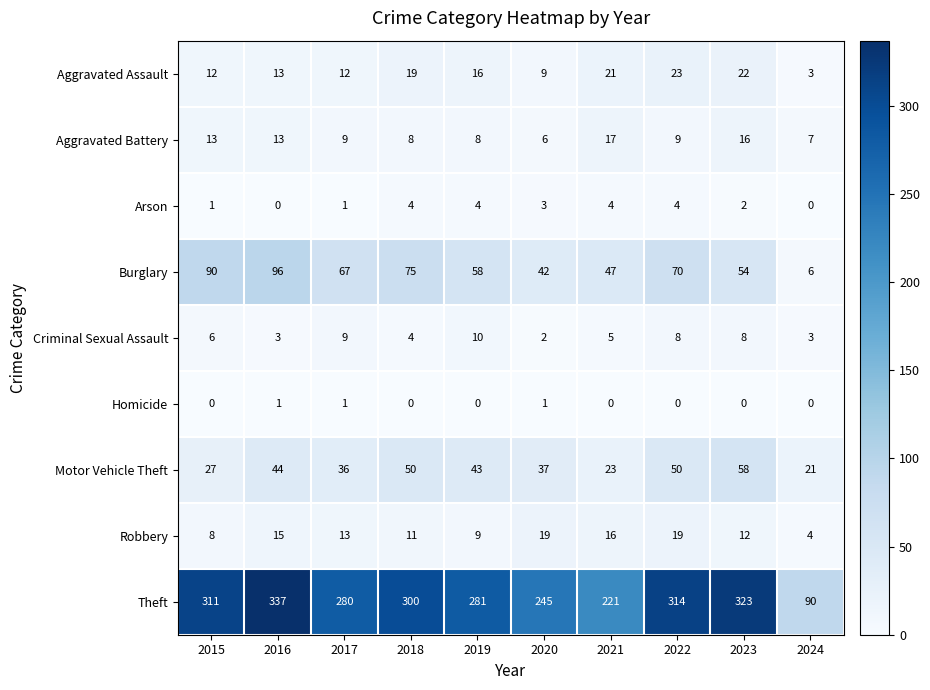

What is the difference between the highest and lowest values at 2024?

90